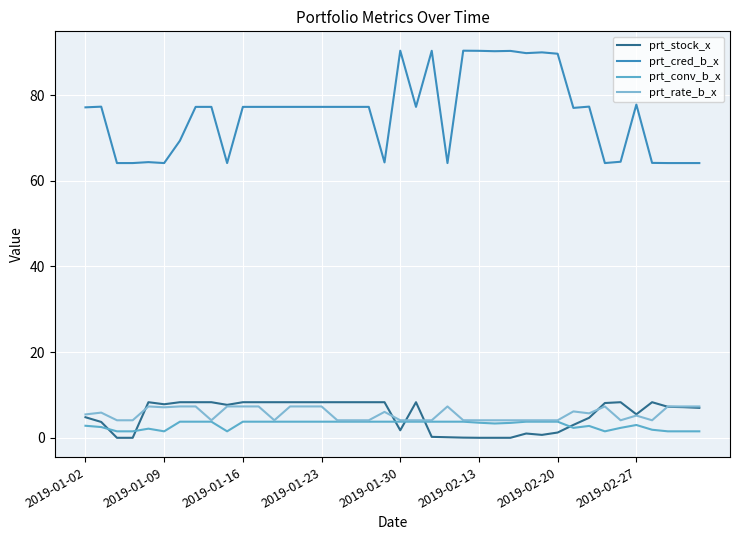

How many lines are shown in the chart?

4